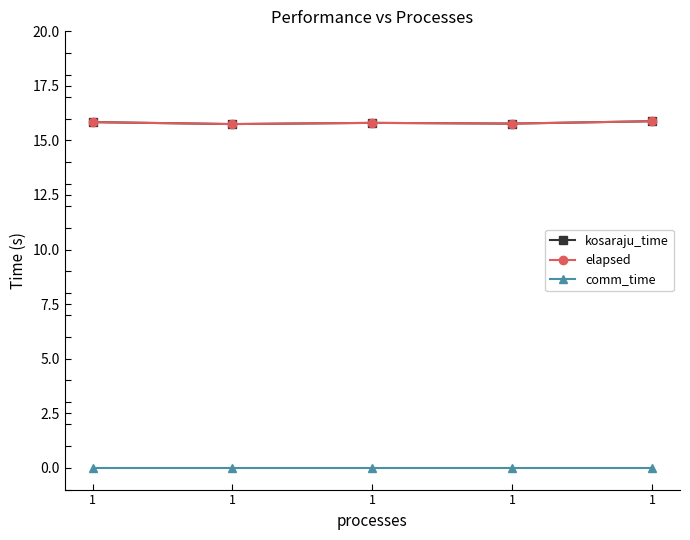

True or false: elapsed has more than 2 interior local peaks.

False